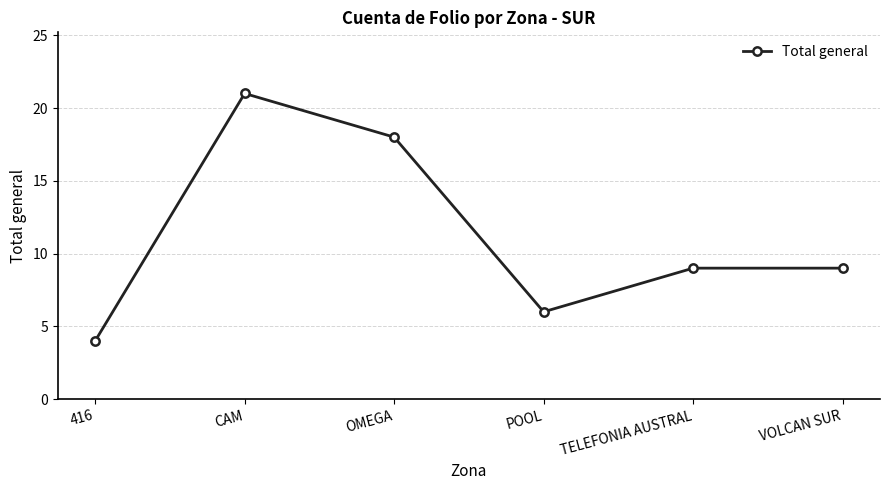

Reading left to right, extract all data points from this chart.

4	21	18	6	9	9